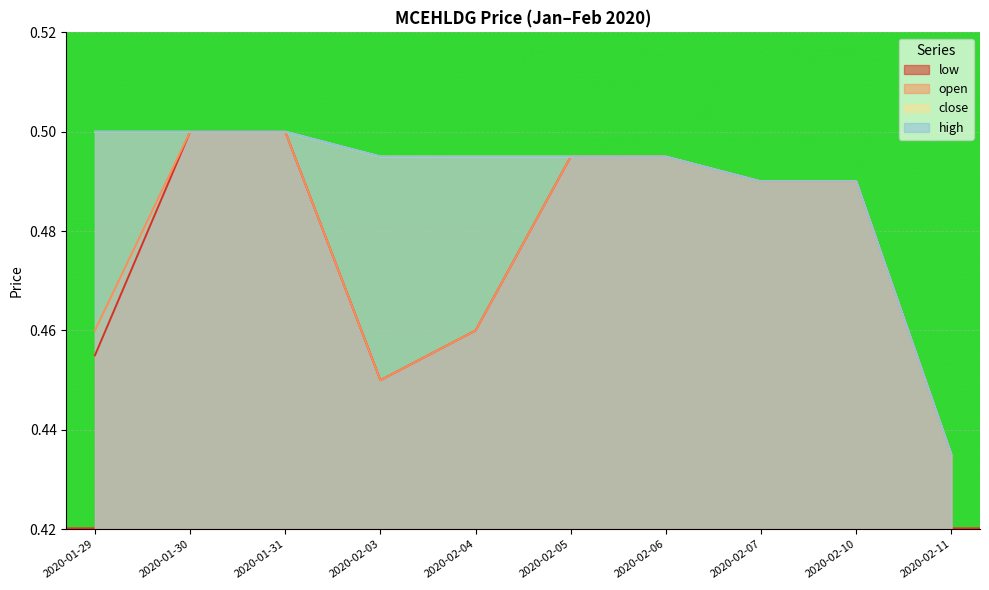

True or false: low has a value of 0.2 at 2020-02-10.

False